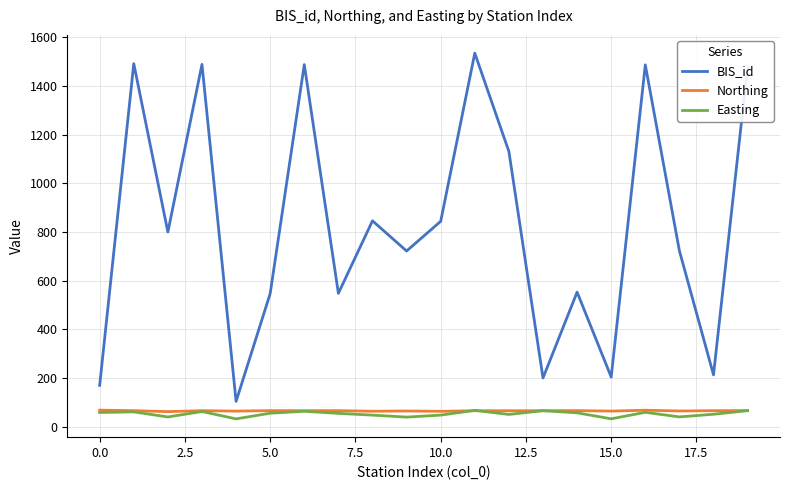

True or false: Northing and BIS_id cross at least once.

False